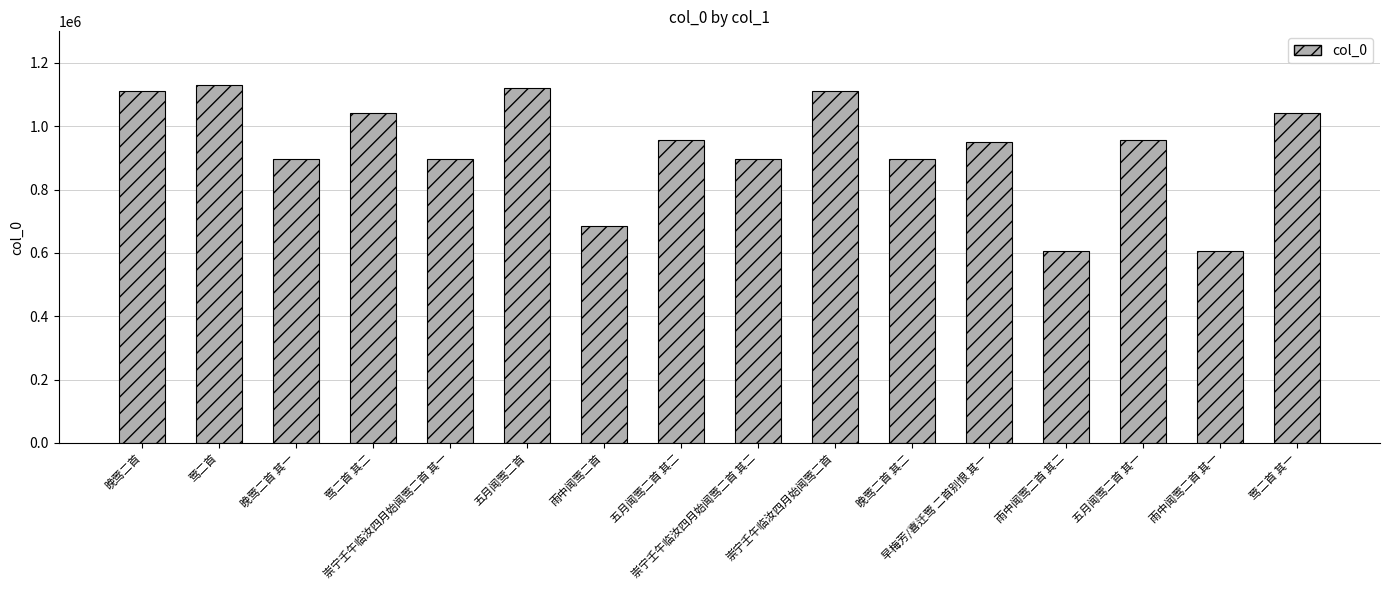

What is the sum of all values?

14907341